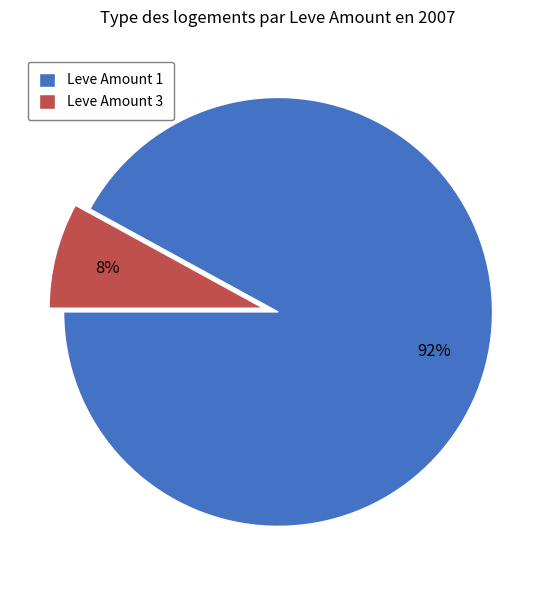

Between Leve Amount 3 and Leve Amount 1, which is larger?

Leve Amount 1